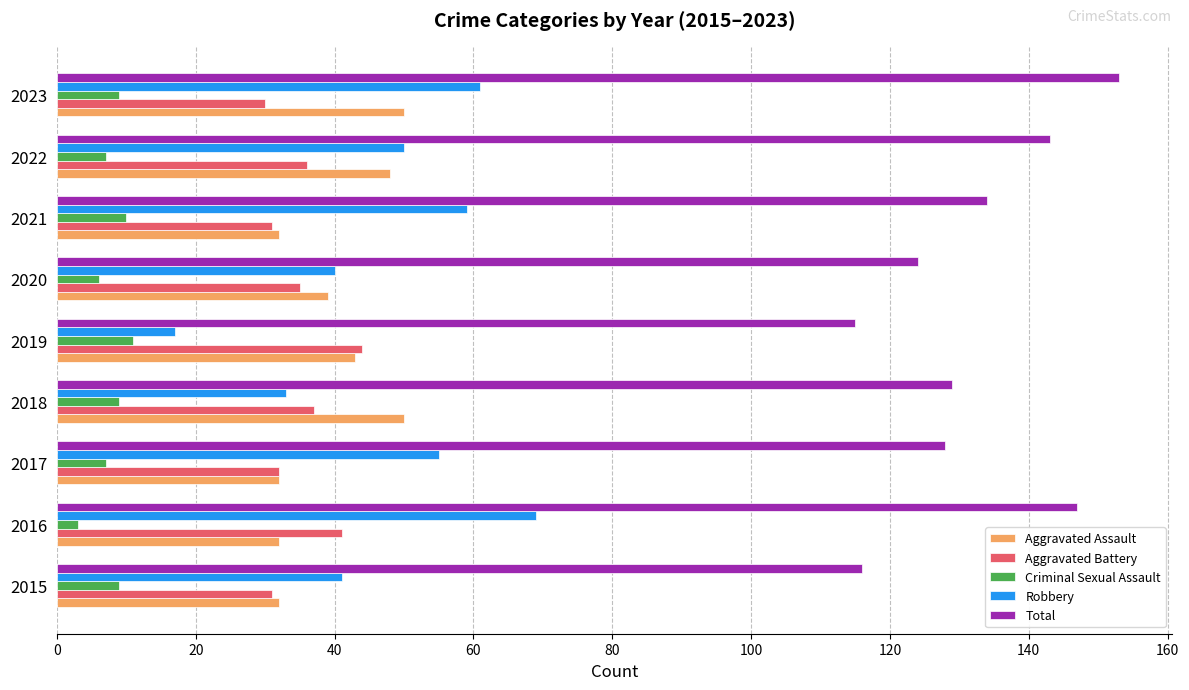

The Total series shows 153 at 2023. True or false?

True